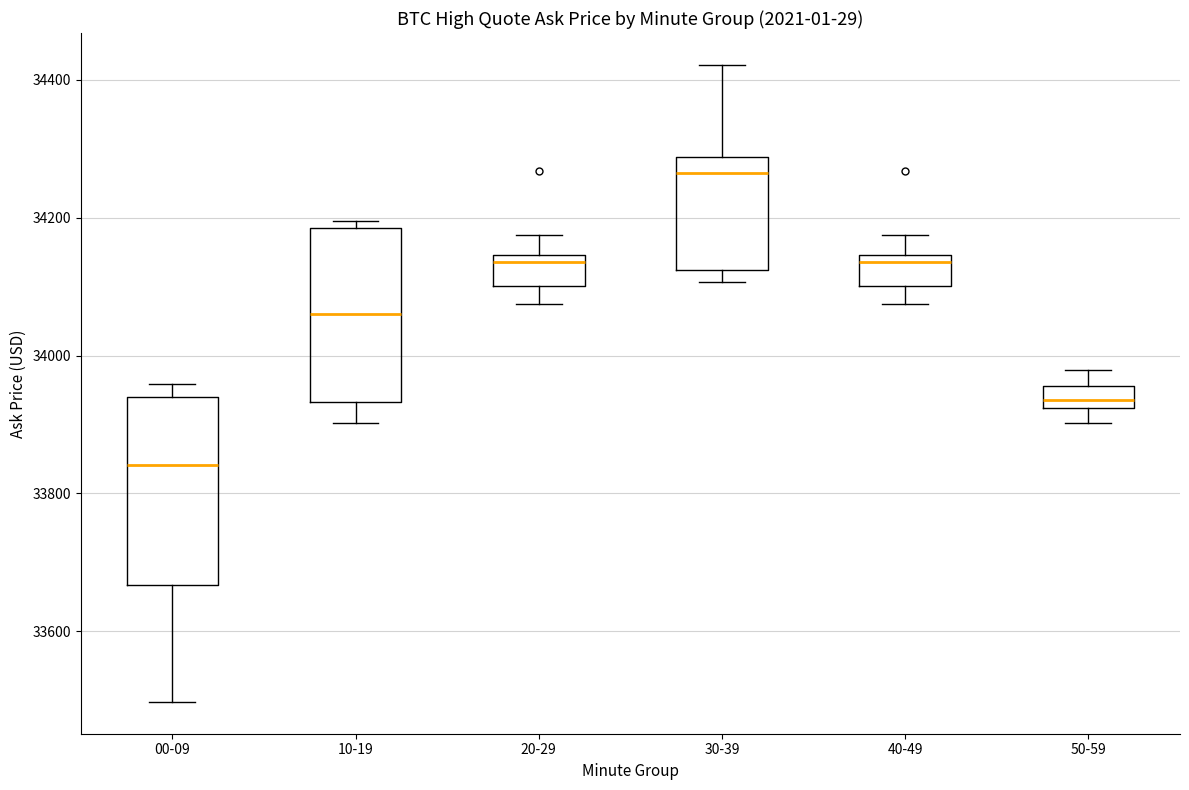

Reading left to right, read every box against the y-axis: the position of its median line, the range the box covers, and the ends of its whiskers. The values are not printed on the chart, so give them approximately, as read against the axis.

00-09: median 33840, box 33660 to 33940, whiskers 33500 to 33960
10-19: median 34060, box 33940 to 34180, whiskers 33900 to 34200
20-29: median 34140 (just below the box's upper edge), box 34100 to 34140, whiskers 34080 to 34180
30-39: median 34260, box 34120 to 34280, whiskers 34100 to 34420
40-49: median 34140 (just below the box's upper edge), box 34100 to 34140, whiskers 34080 to 34180
50-59: median 33940, box 33920 to 33960, whiskers 33900 to 33980